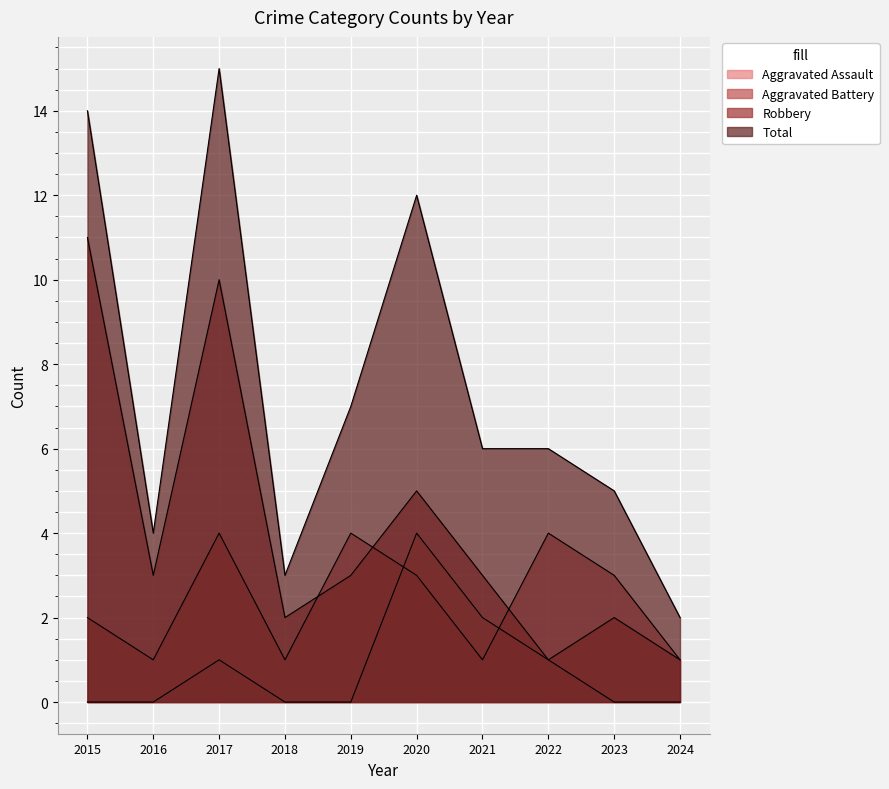

What is the average value of the Robbery series?

4